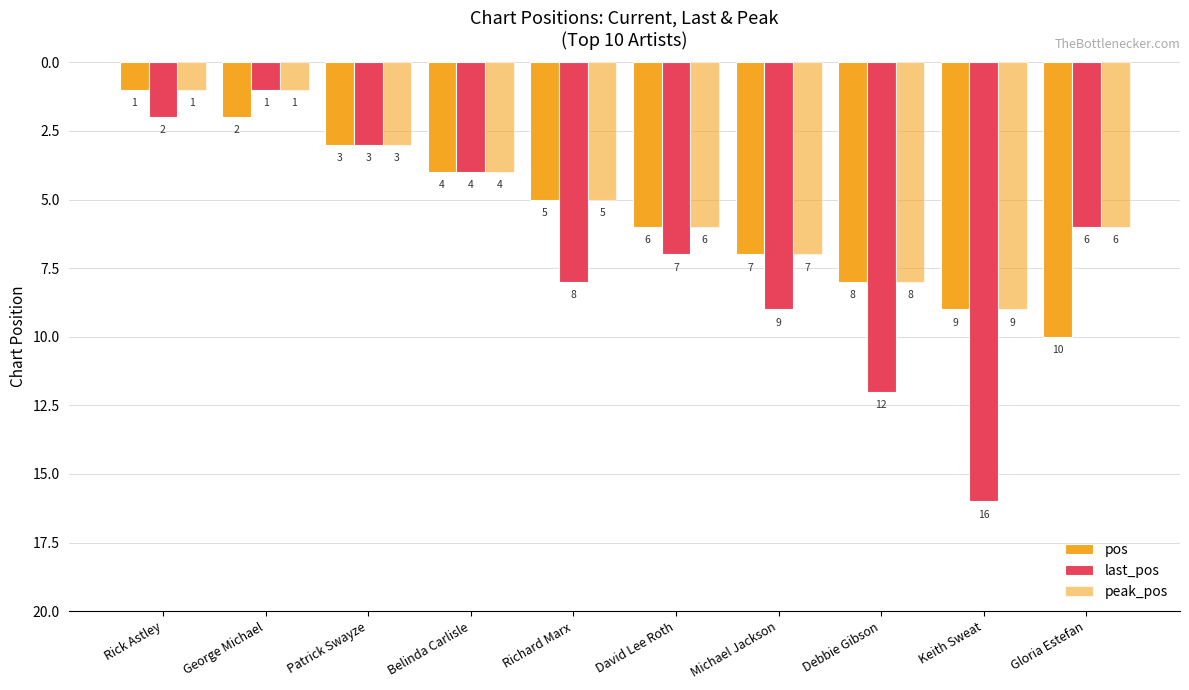

How many bars are there in each group?

3